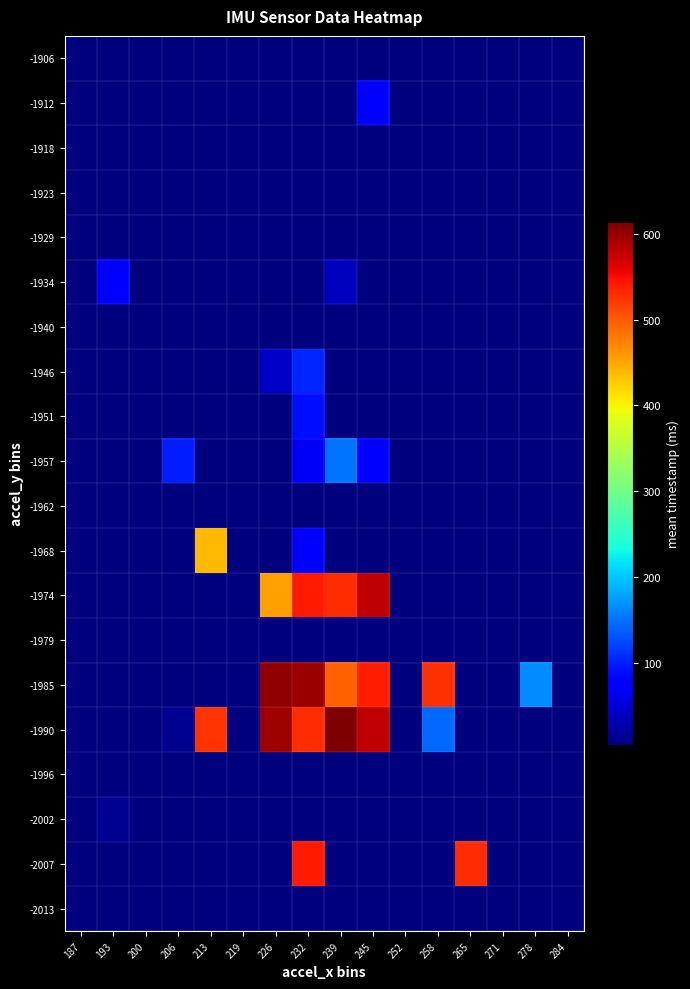

At how many categories does at least one series exceed 334?

7